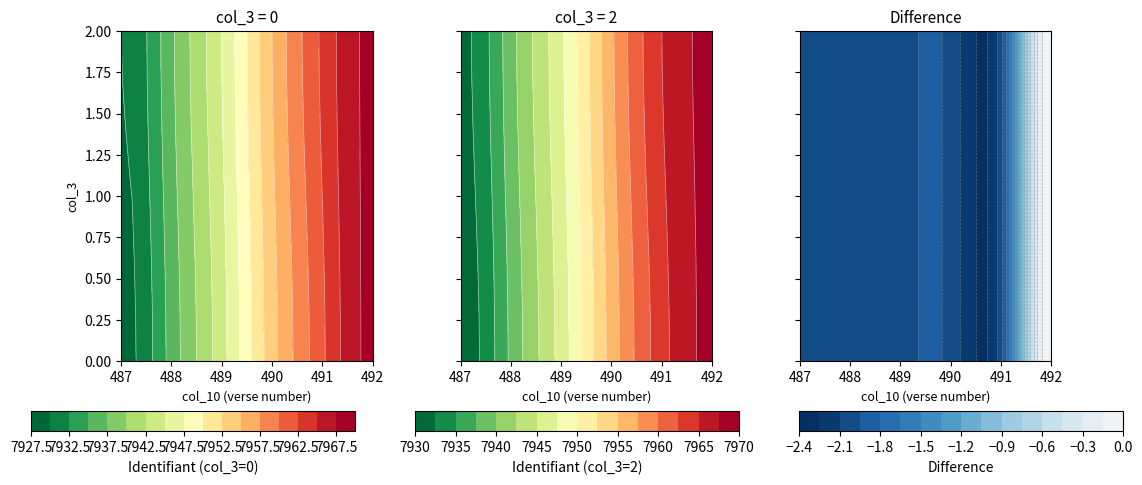

What is the lowest value of the 2 series?

7929